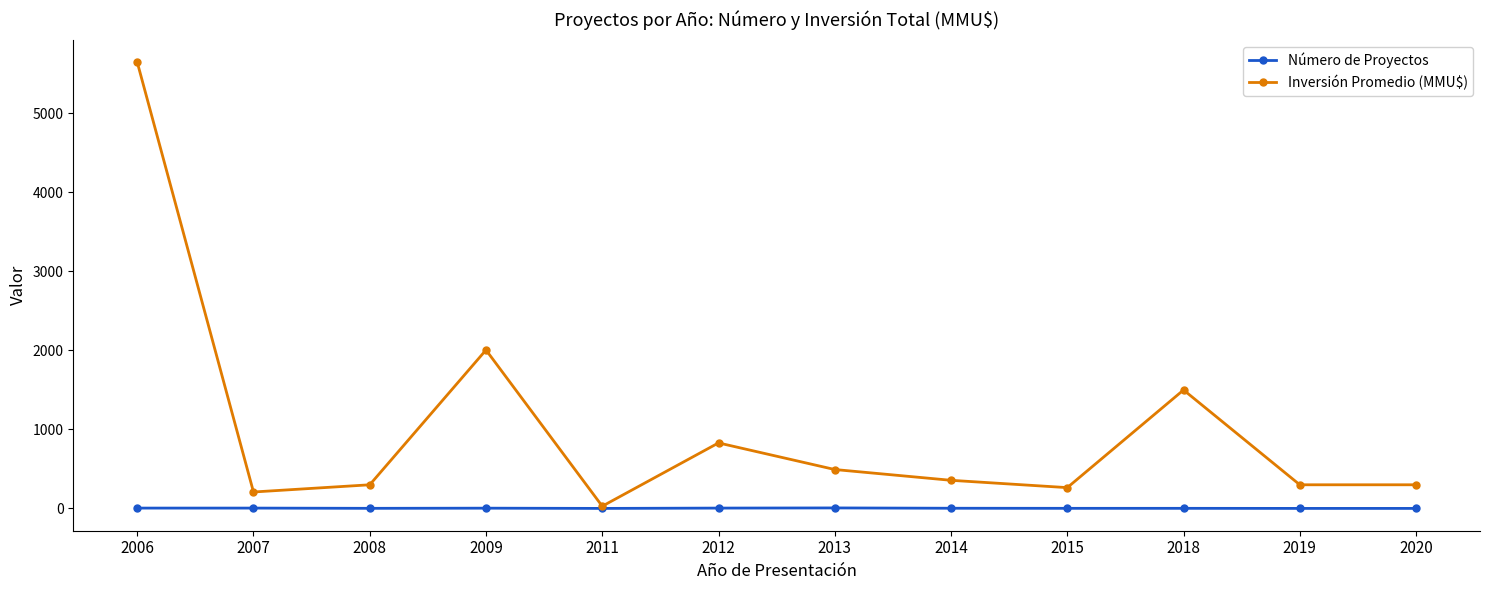

How many lines are shown in the chart?

2